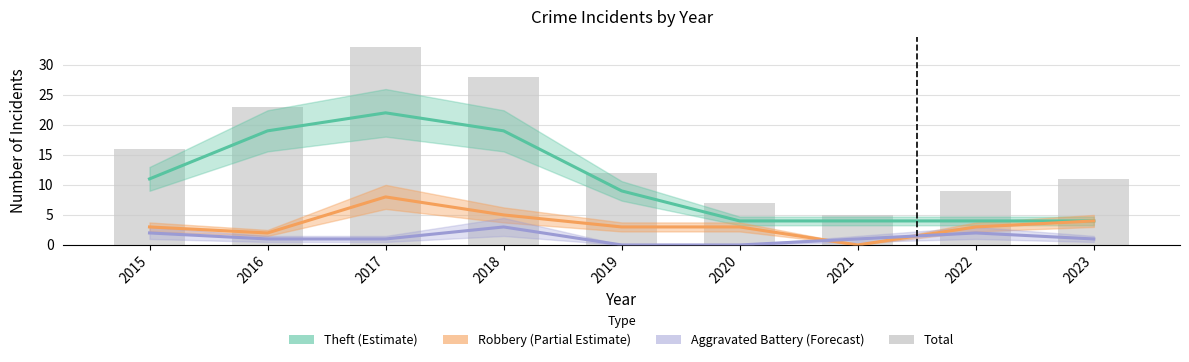

How many series are shown in this chart?

4